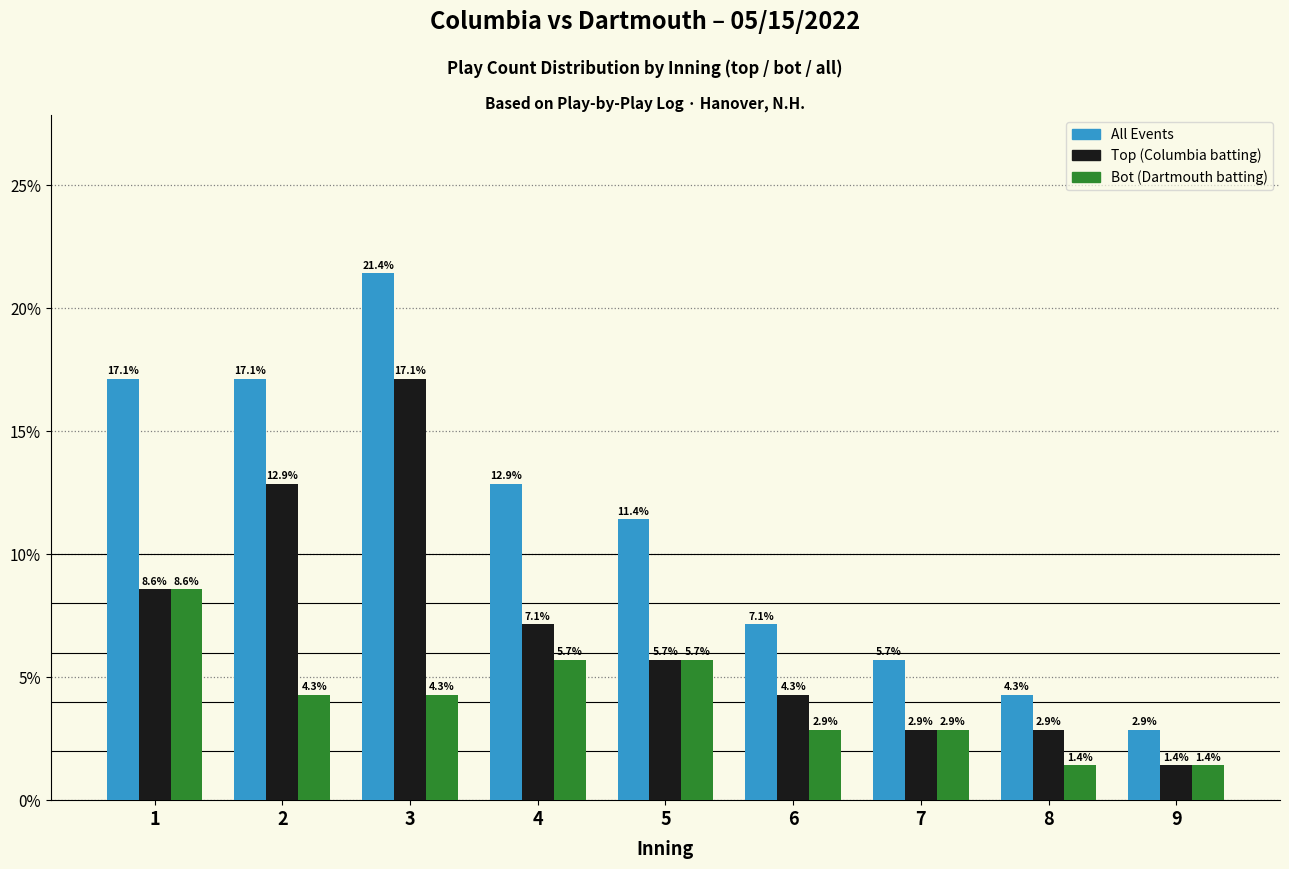

Reading right to left, extract all data points from this chart.

All Events: 9=2.9	8=4.3	7=5.7	6=7.1	5=11.4	4=12.9	3=21.4	2=17.1	1=17.1
Top (Columbia batting): 9=1.4	8=2.9	7=2.9	6=4.3	5=5.7	4=7.1	3=17.1	2=12.9	1=8.6
Bot (Dartmouth batting): 9=1.4	8=1.4	7=2.9	6=2.9	5=5.7	4=5.7	3=4.3	2=4.3	1=8.6